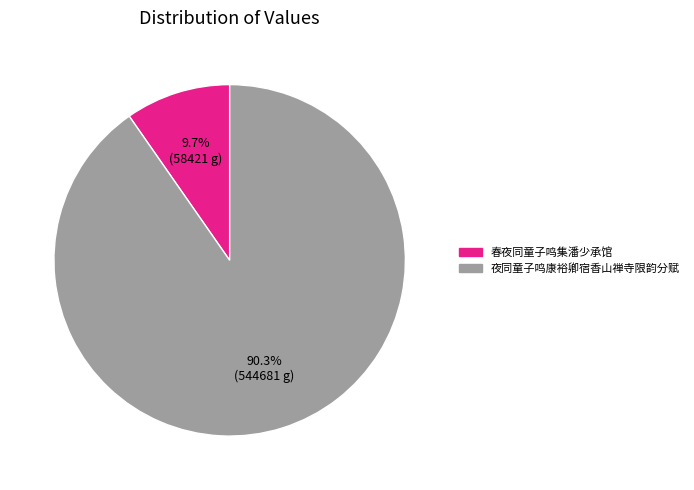

What is the majority slice?

夜同童子鸣康裕卿宿香山禅寺限韵分赋